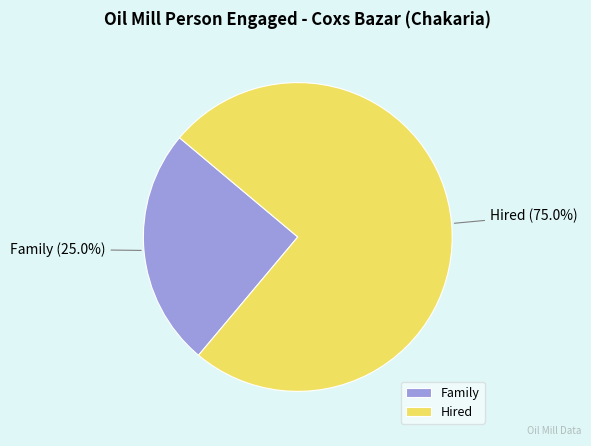

The Hired slice represents 64% of the pie. True or false?

False